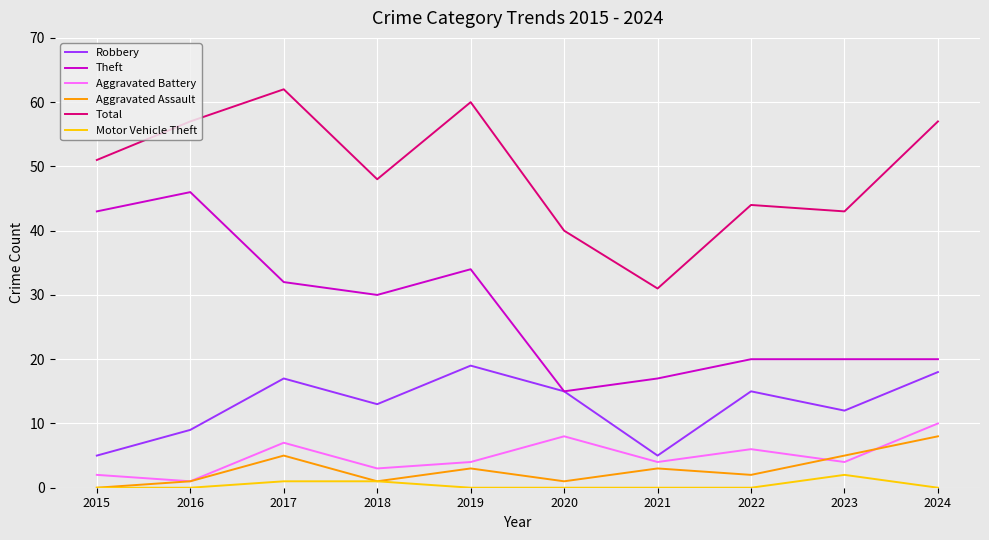

Reading right to left, transcribe all the data shown in this chart.

Robbery: 2024=18	2023=12	2022=15	2021=5	2020=15	2019=19	2018=13	2017=17	2016=9	2015=5
Theft: 2024=20	2023=20	2022=20	2021=17	2020=15	2019=34	2018=30	2017=32	2016=46	2015=43
Aggravated Battery: 2024=10	2023=4	2022=6	2021=4	2020=8	2019=4	2018=3	2017=7	2016=1	2015=2
Aggravated Assault: 2024=8	2023=5	2022=2	2021=3	2020=1	2019=3	2018=1	2017=5	2016=1	2015=0
Total: 2024=57	2023=43	2022=44	2021=31	2020=40	2019=60	2018=48	2017=62	2016=57	2015=51
Motor Vehicle Theft: 2024=0	2023=2	2022=0	2021=0	2020=0	2019=0	2018=1	2017=1	2016=0	2015=0